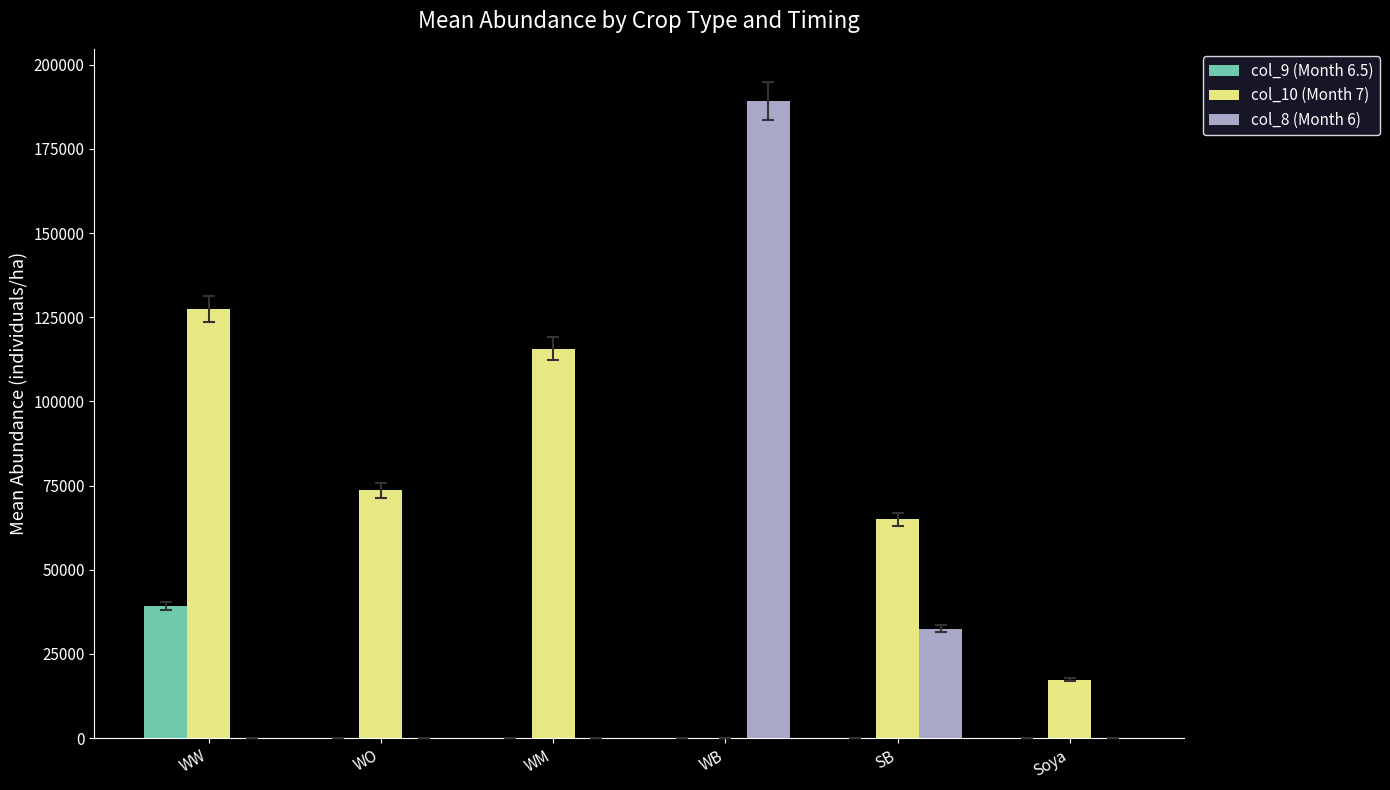

Which series has the largest total across all categories?

col_10 (Month 7)